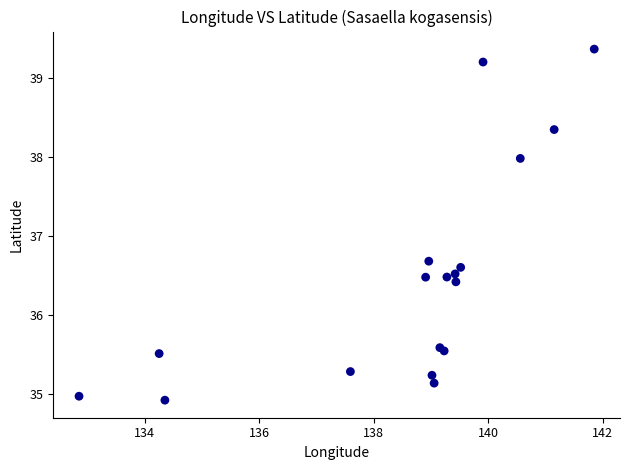

What Y value in the scatter plot is closest to 37?

36.7